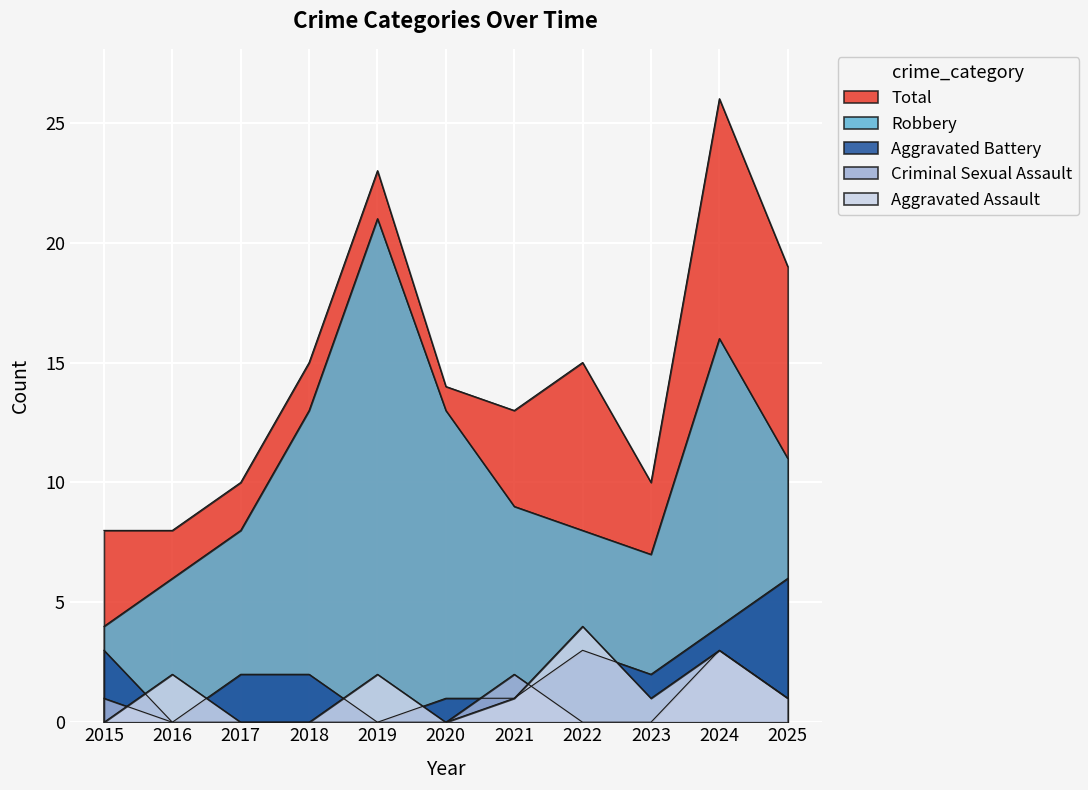

What is the sum of the Robbery values at 2016 and 2023?

13